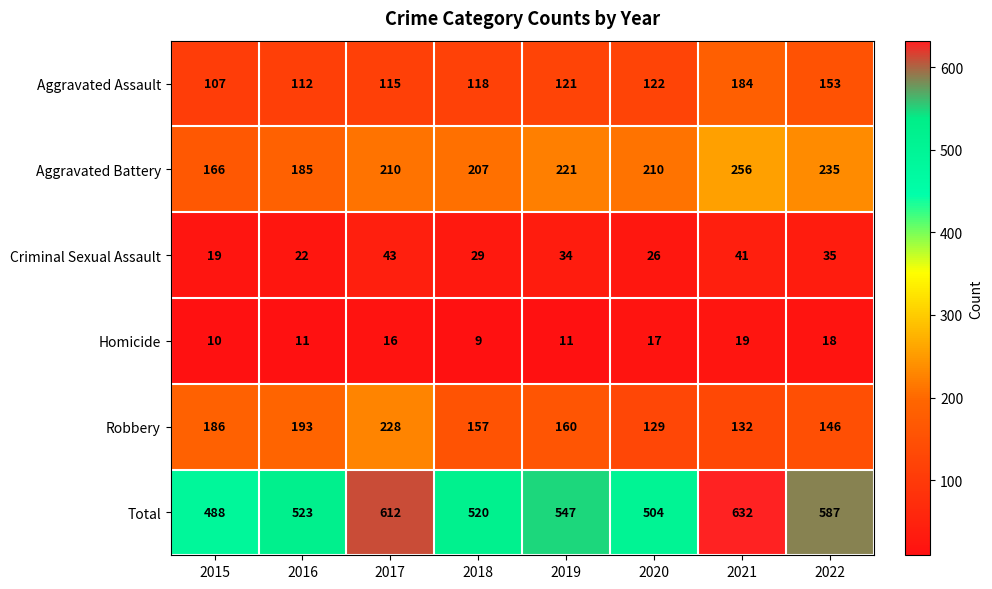

Is the value of Robbery at 2019 greater than the value of Homicide at 2022?

Yes